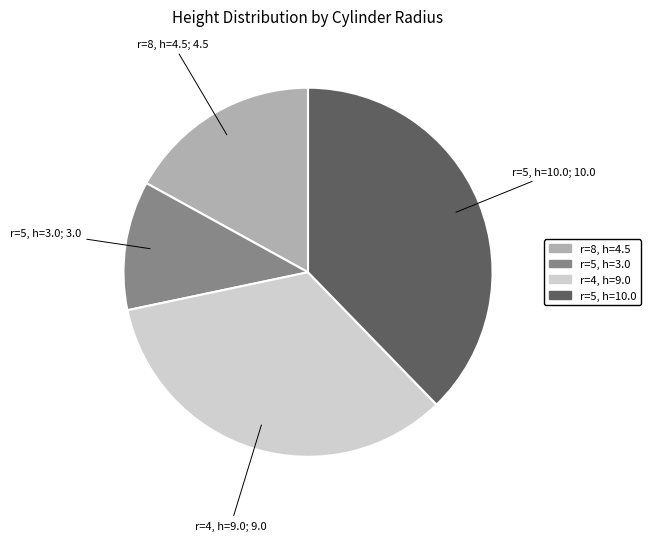

Approximately how many times larger is the value at r=5, h=3.0 compared to r=4, h=9.0?

0.3